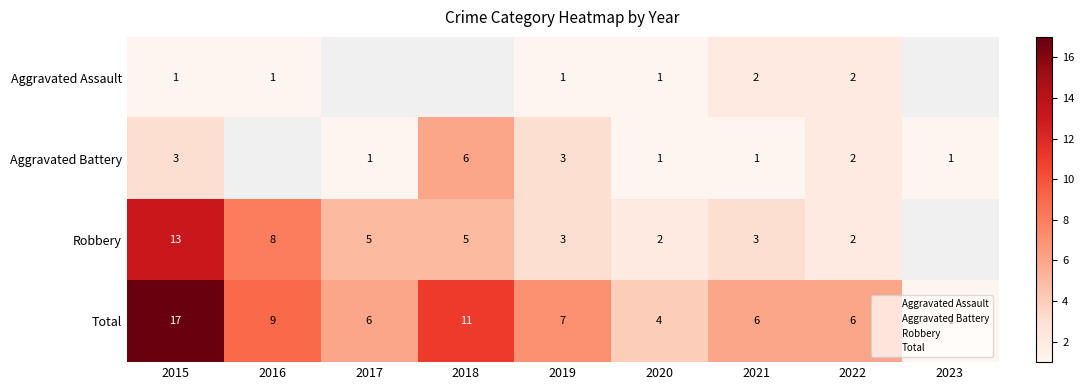

How many distinct data groups are displayed?

4